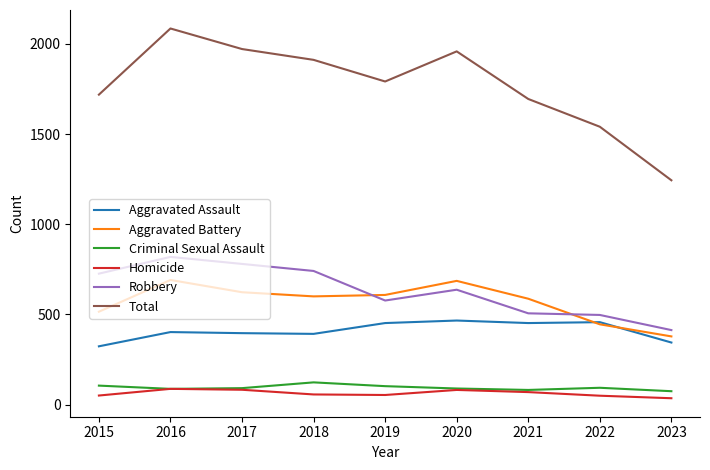

What is the lowest value of the Robbery series?

413